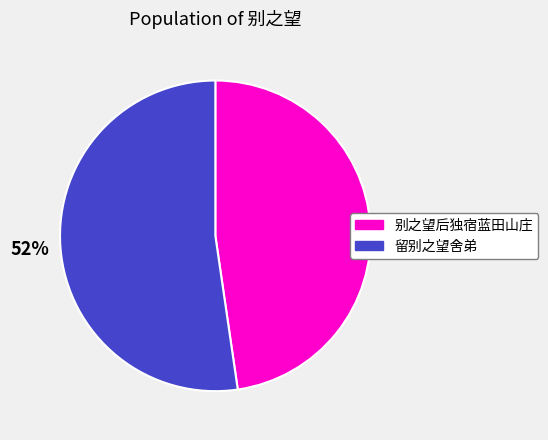

To the nearest percent, what percentage of the pie is 留别之望舍弟?

52%